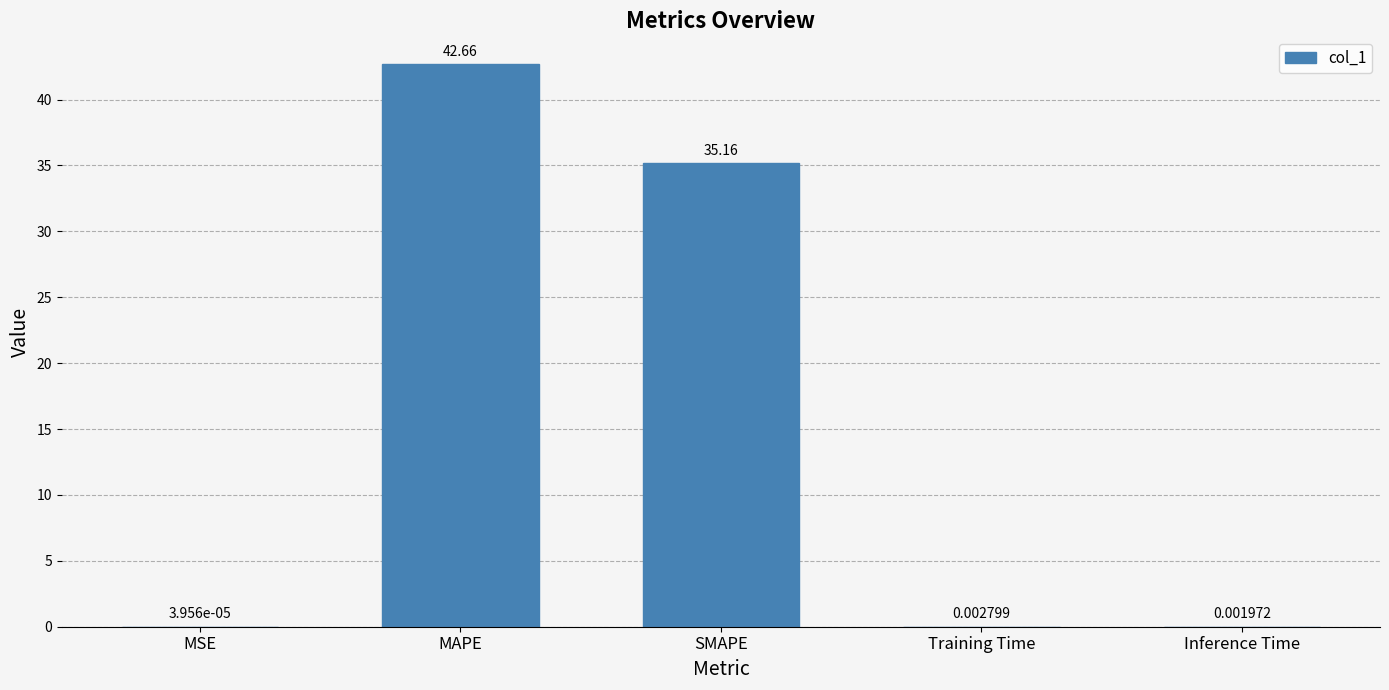

What is the approximate value at MAPE?

42.7